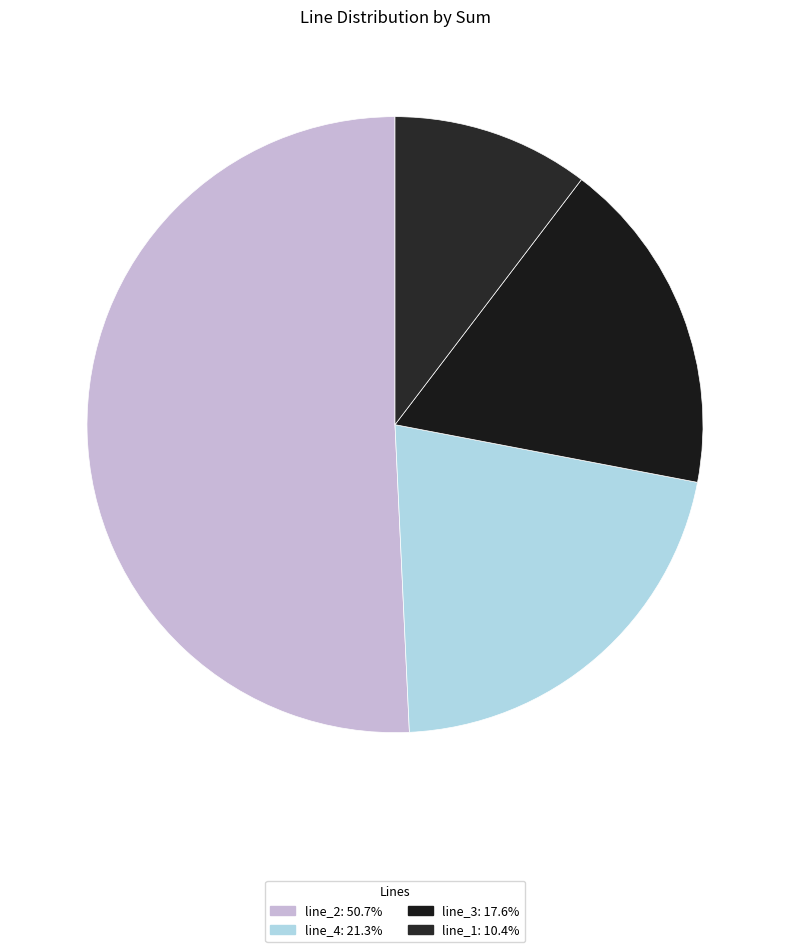

Which slice is the largest?

line_2